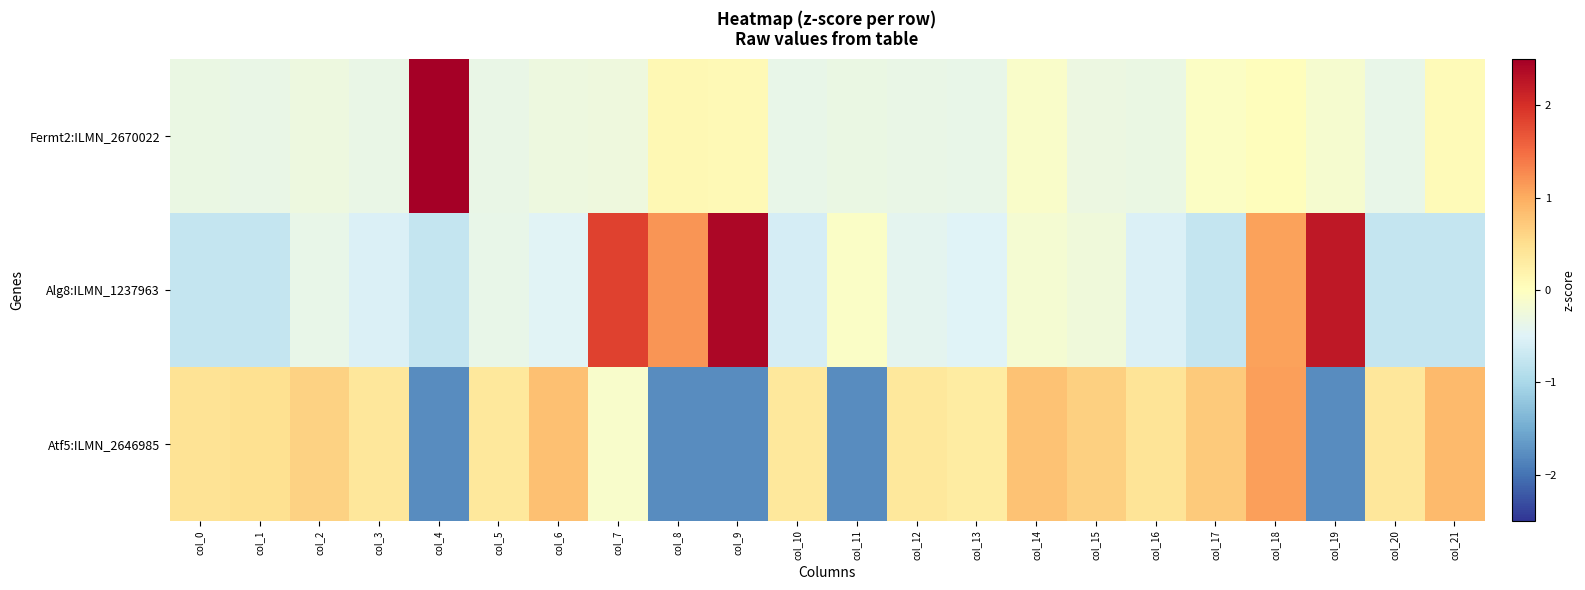

Rank the series at col_2 from highest to lowest value.

Atf5:ILMN_2646985, Fermt2:ILMN_2670022, Alg8:ILMN_1237963